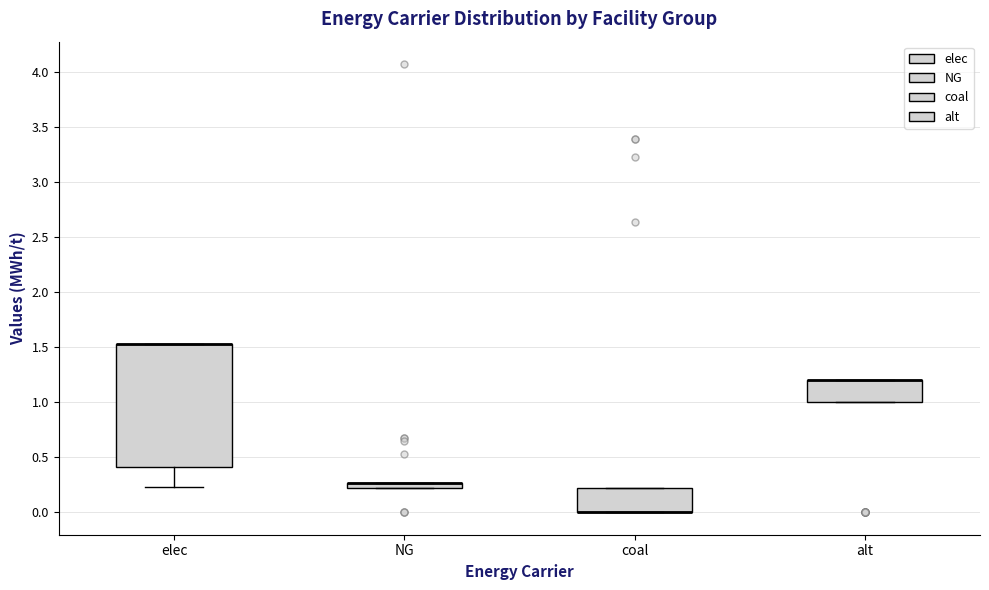

Where is the upper edge of the box for NG on the y-axis? The values are not printed on the chart, so give them approximately, as read against the axis.

0.25